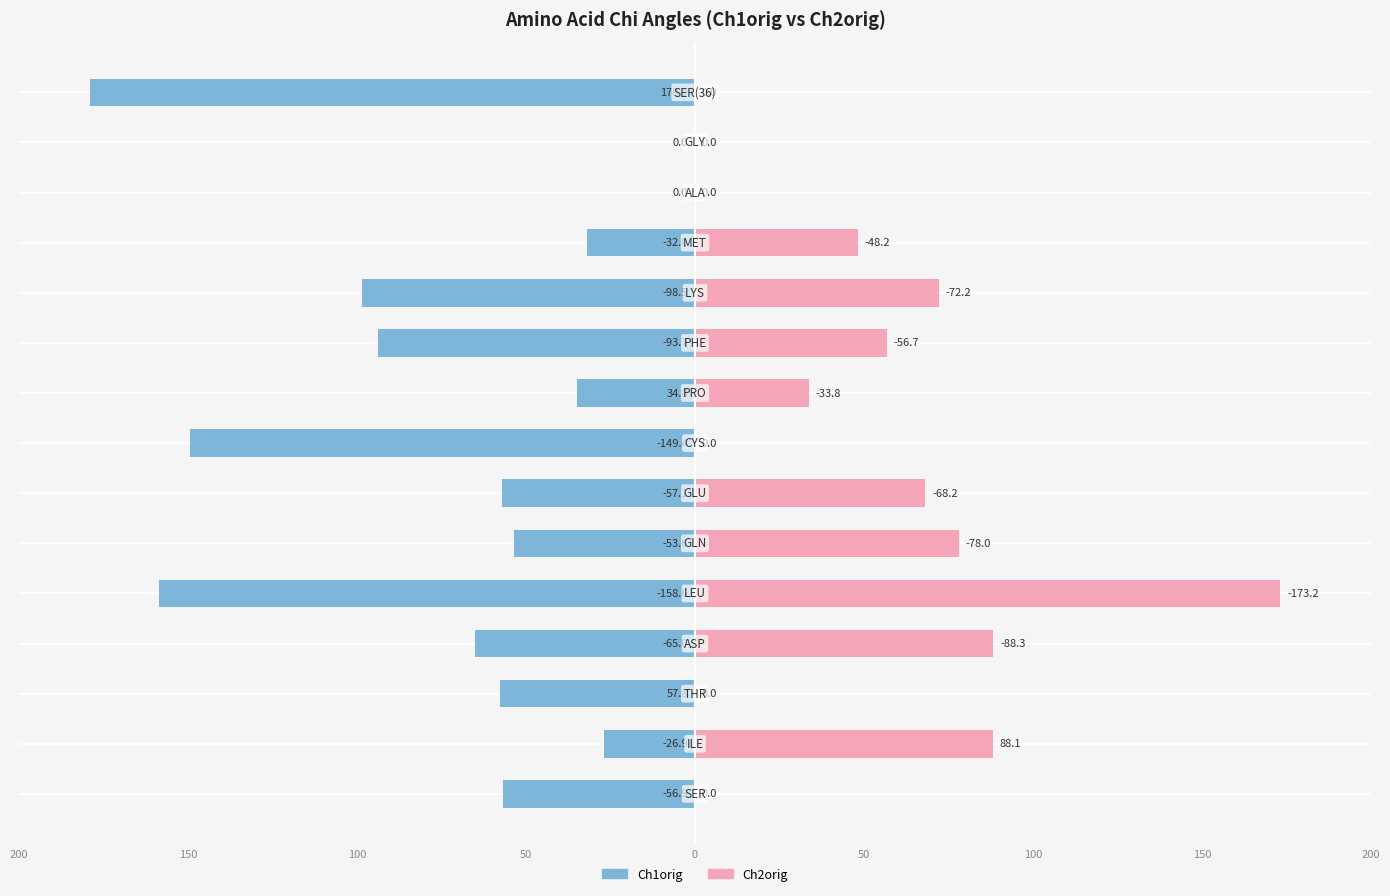

Reading right to left, what are all the values shown in this chart?

Ch1orig: -178.9	0.0	0.0	-32.0	-98.5	-93.7	-34.8	-149.4	-57.1	-53.6	-158.6	-65.0	-57.8	-26.9	-56.9
Ch2orig: 0.0	0.0	0.0	48.2	72.2	56.7	33.8	0.0	68.2	78.0	173.2	88.3	0.0	88.1	0.0